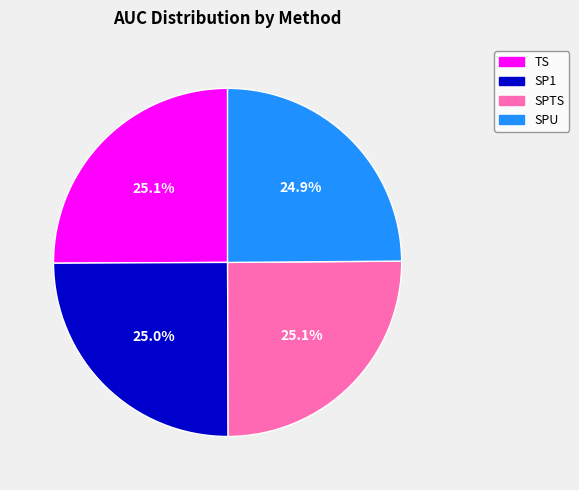

How many slices are in this pie chart?

4